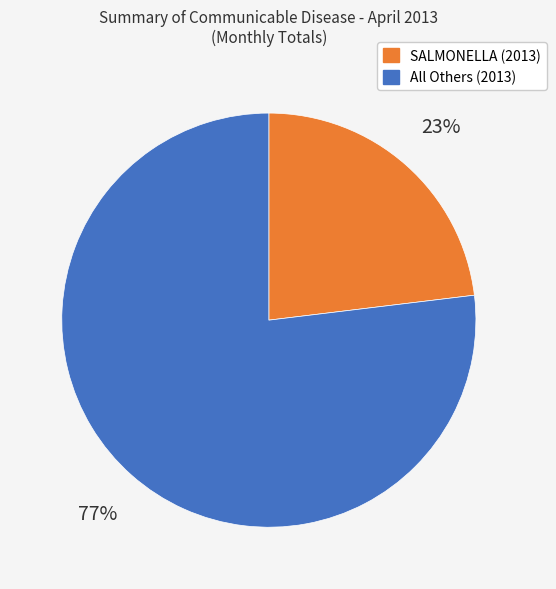

To the nearest percent, what is the difference between the largest and smallest slice percentages?

54%